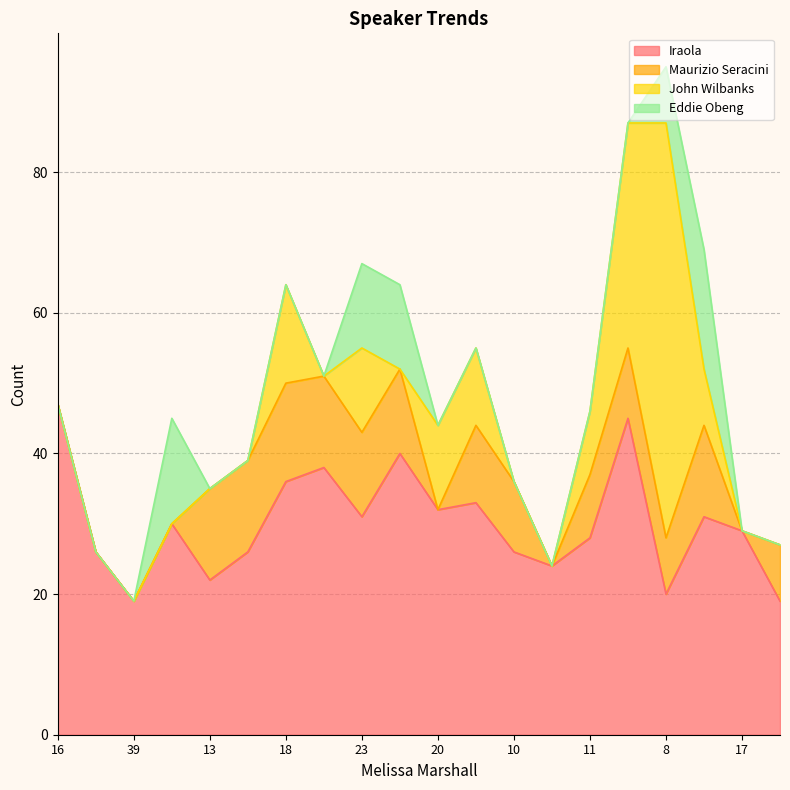

At which category does John Wilbanks reach its first local peak?

18